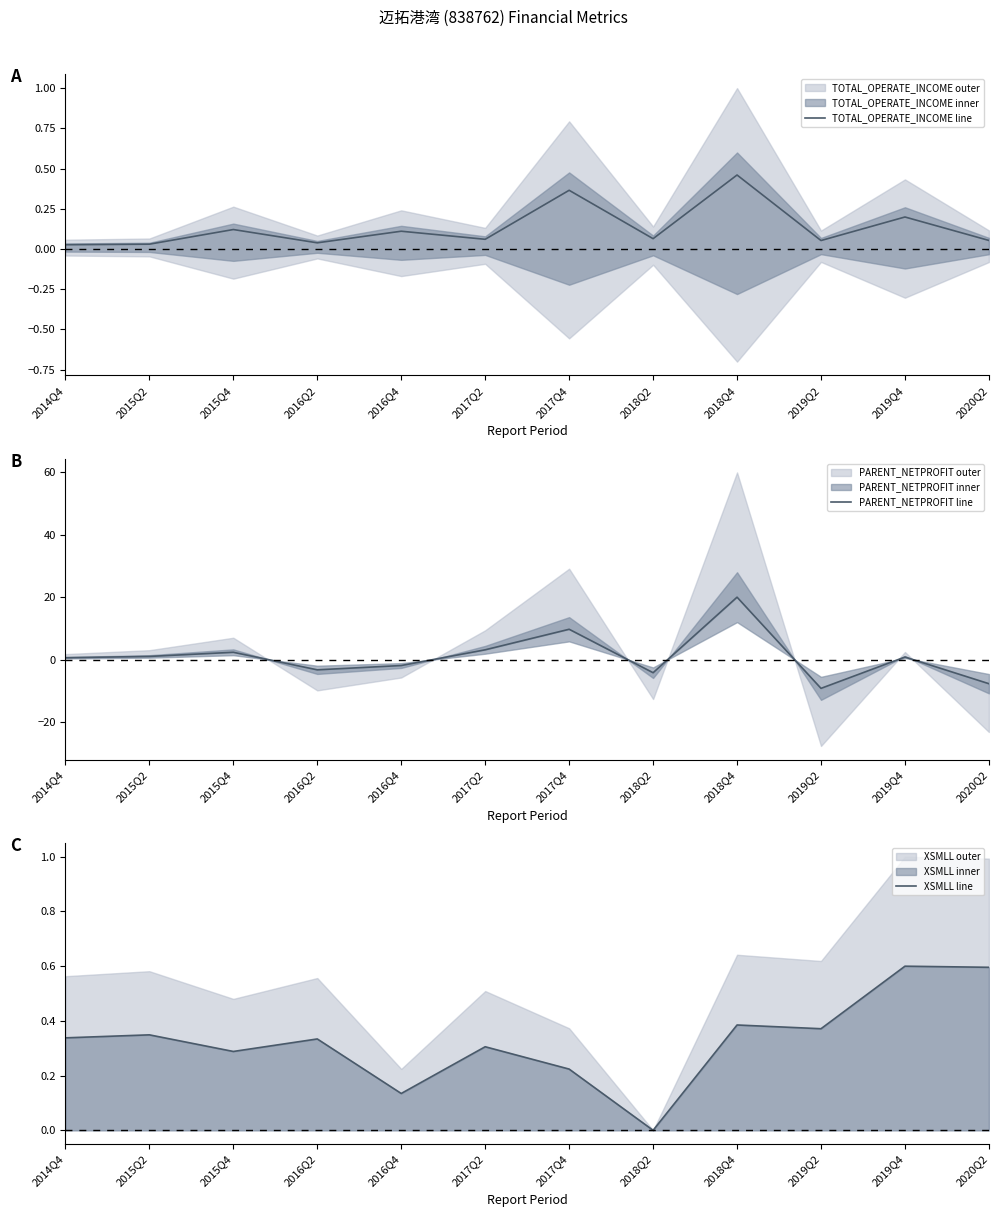

How many data points does each series have?

12